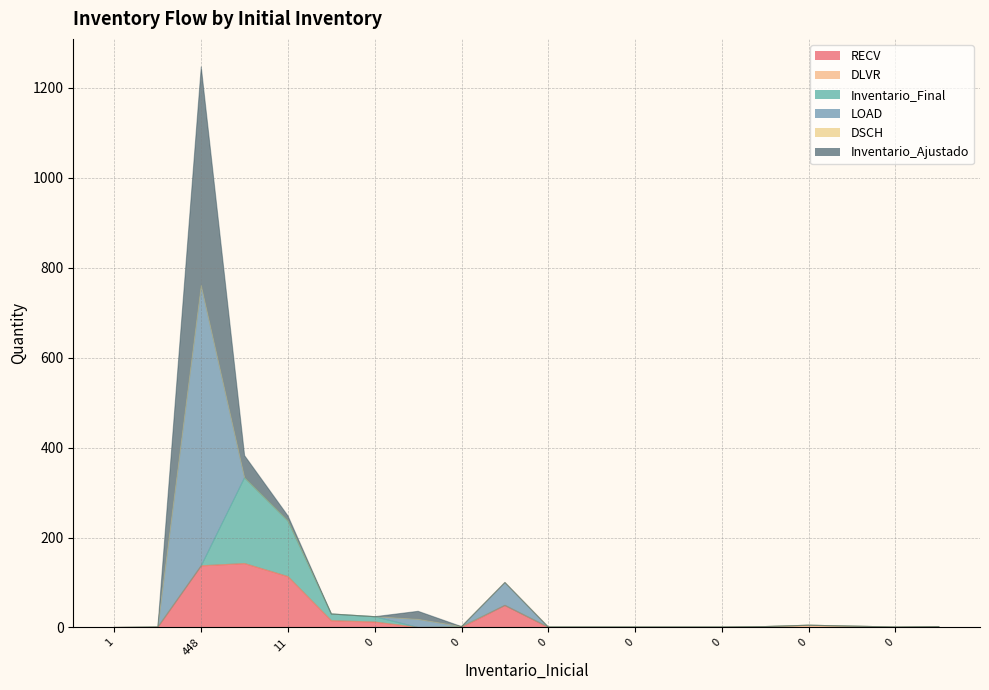

The value of RECV at 0 is 12. True or false?

True